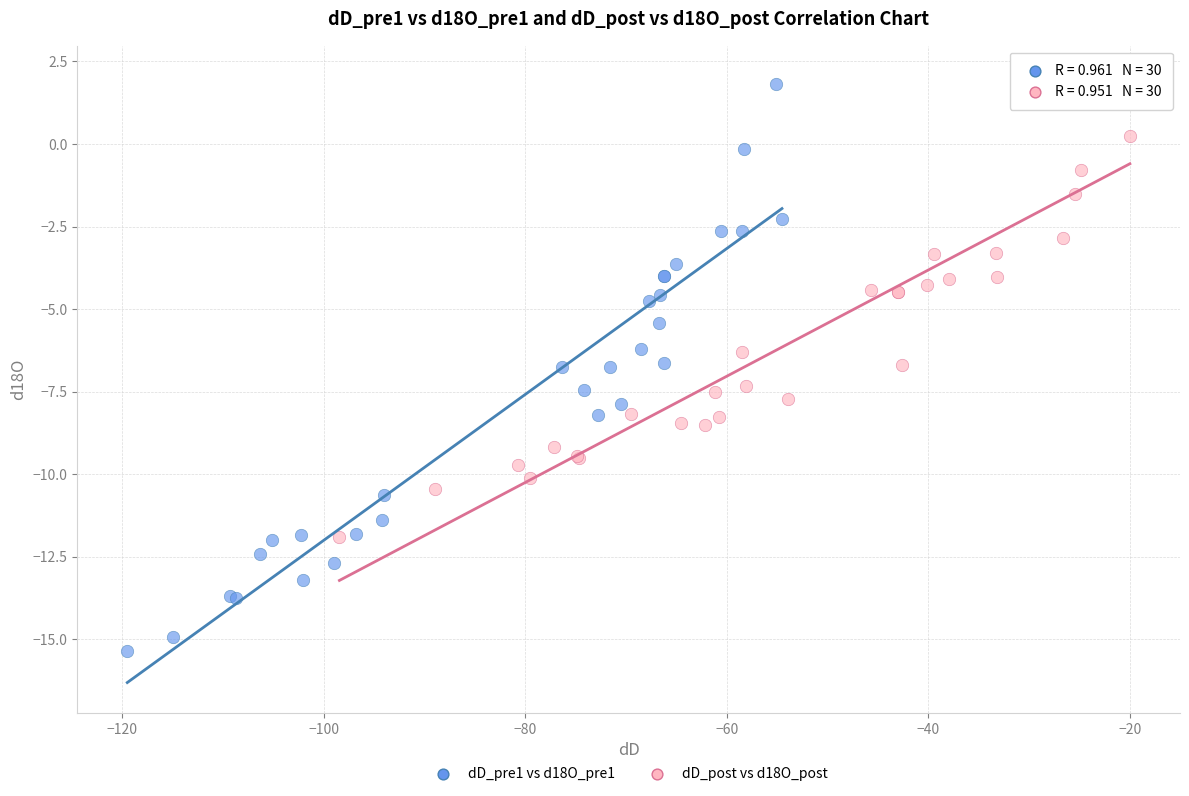

Which series reaches the maximum Y coordinate?

dD_post vs d18O_post